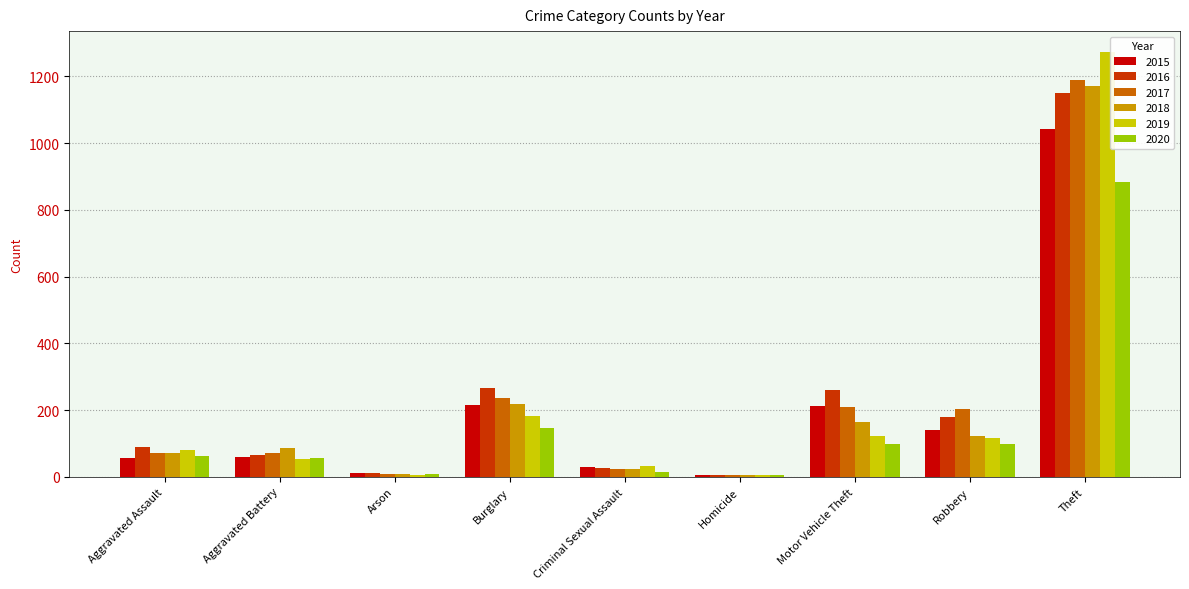

What is the sum of the 2017 values at Homicide and Aggravated Assault?

76